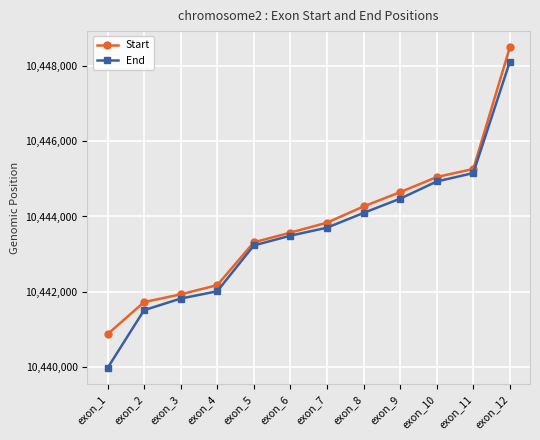

Which series has the largest total across all categories?

Start